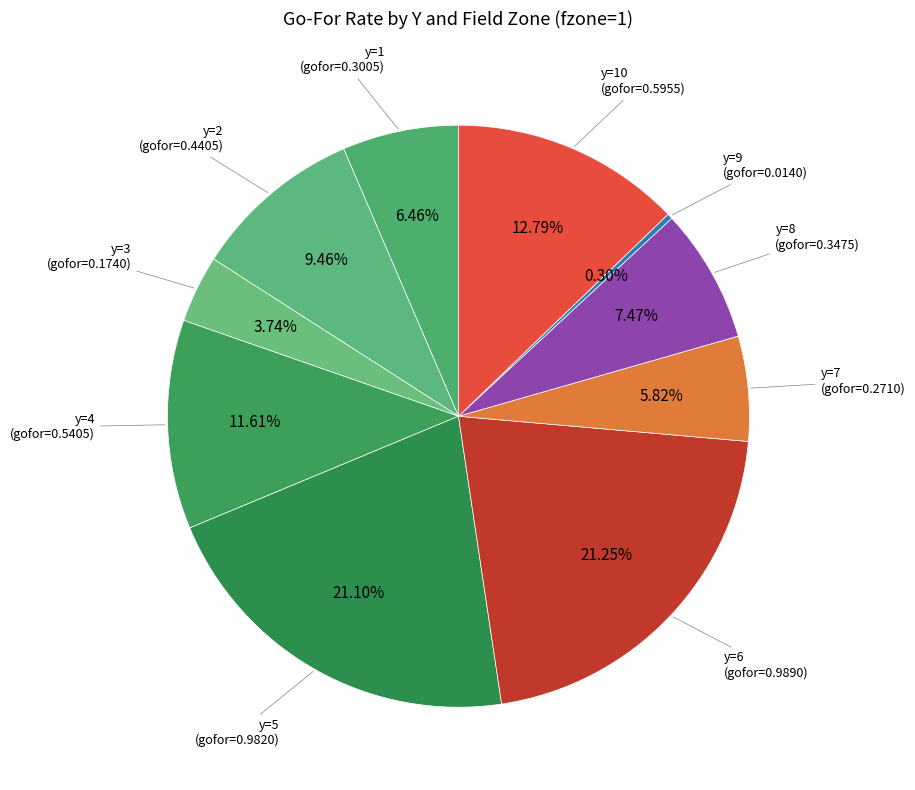

To the nearest percent, what is the difference between the largest and smallest slice percentages?

21%